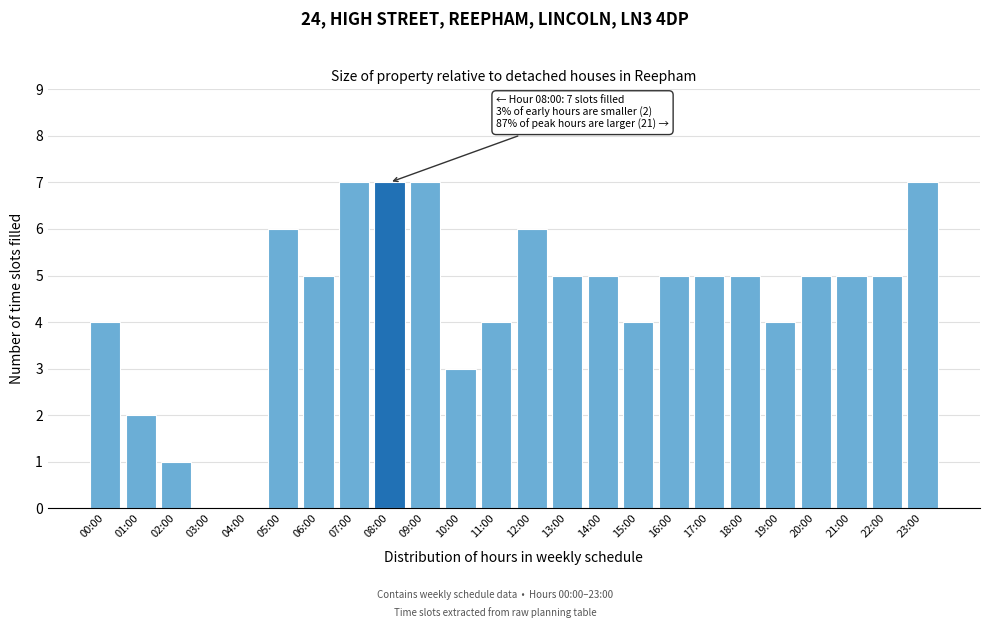

Reading left to right, what are all the values shown in this chart?

00:00=4	01:00=2	02:00=1	03:00=0	04:00=0	05:00=6	06:00=5	07:00=7	08:00=7	09:00=7	10:00=3	11:00=4	12:00=6	13:00=5	14:00=5	15:00=4	16:00=5	17:00=5	18:00=5	19:00=4	20:00=5	21:00=5	22:00=5	23:00=7